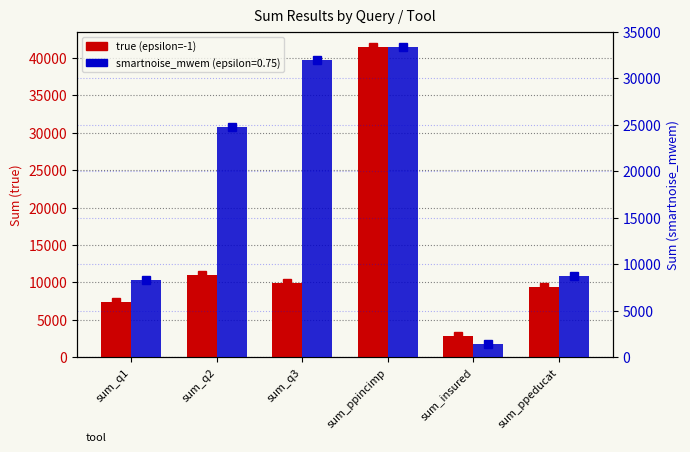

What is the difference between the second highest and second lowest values?

3498